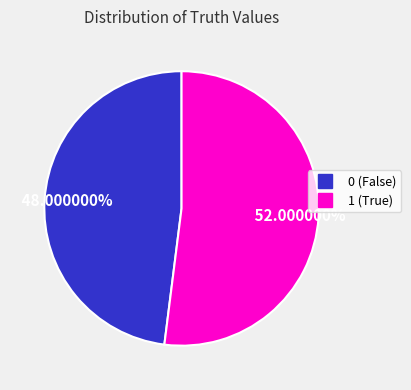

To the nearest percent, what is the difference between the 0 and 1 slice percentages?

4%